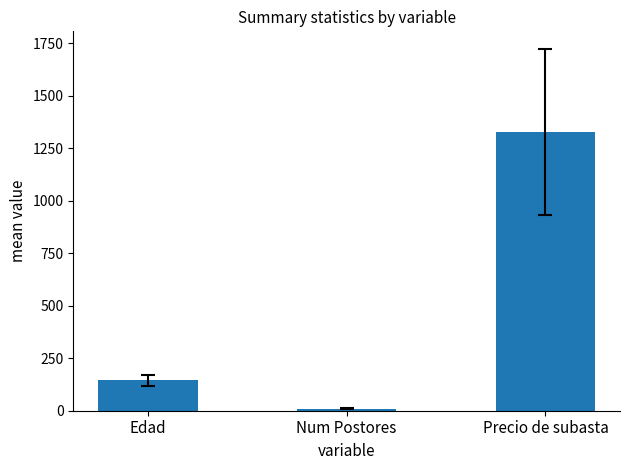

What is the sum of all values?

1481.3